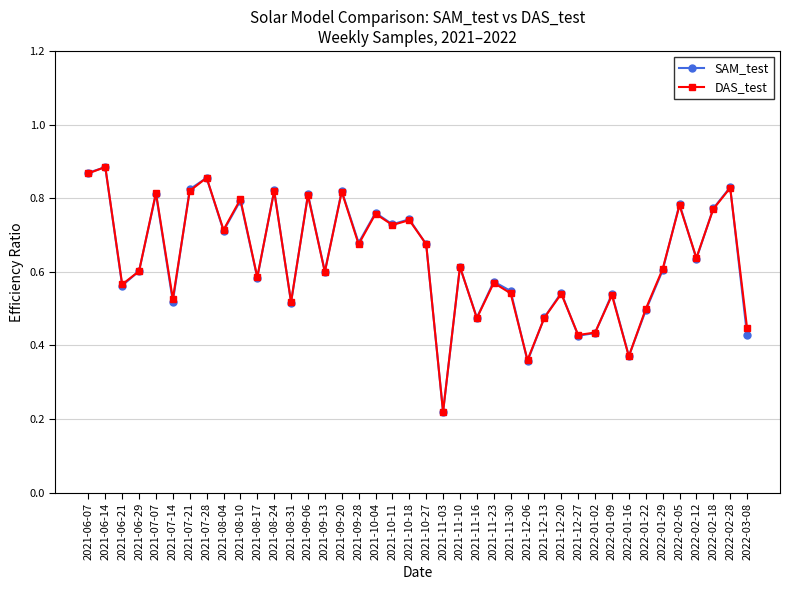

Which label corresponds to the smallest value in the chart?

2021-11-03